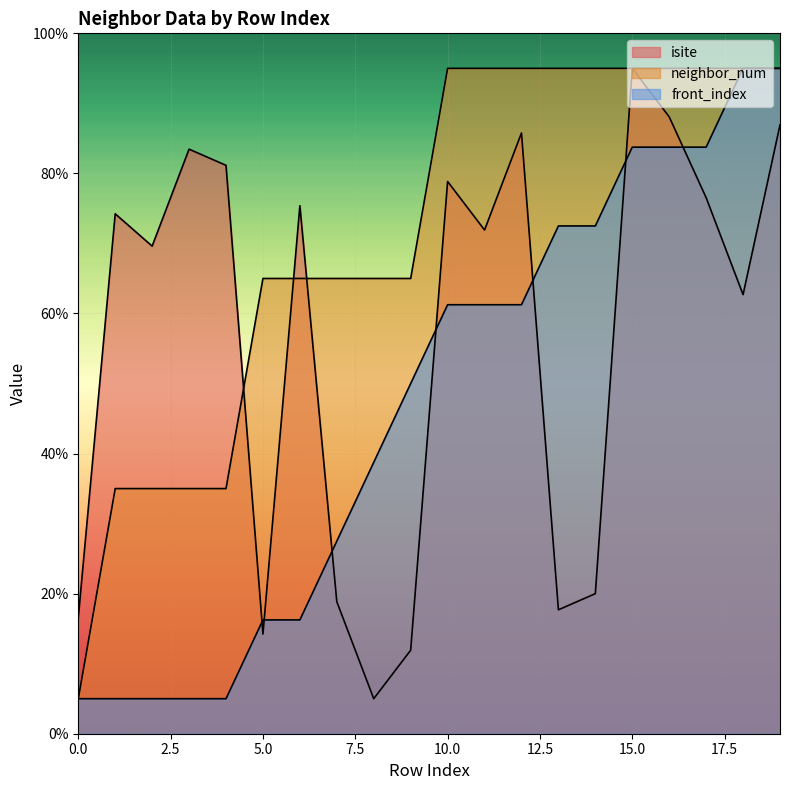

What is the difference between the second highest and minimum values in the neighbor_num series?

90.0